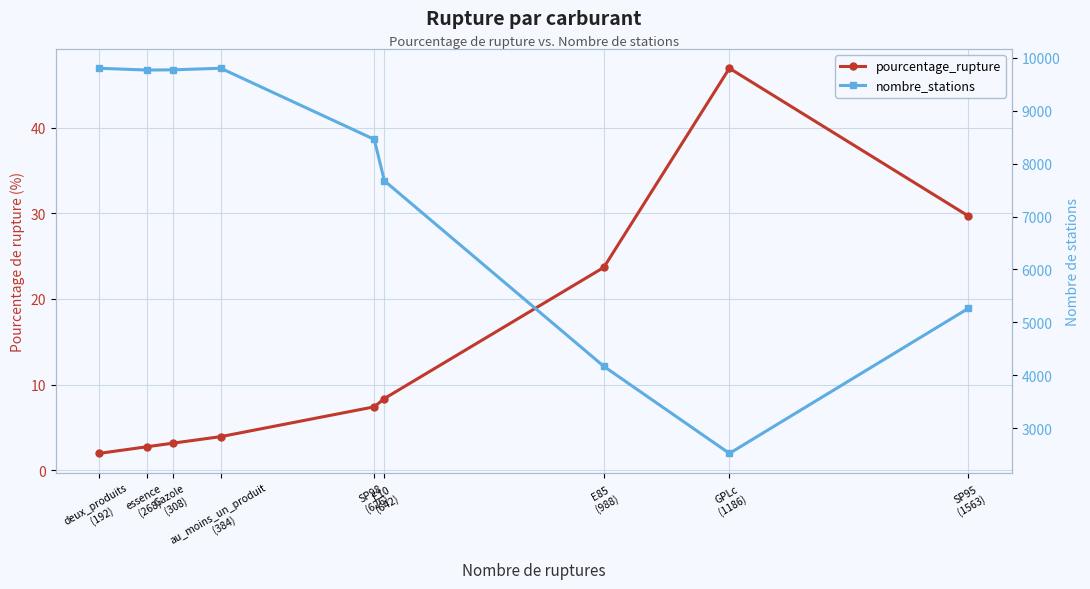

What is the label of the 6th point from the right?

au_moins_un_produit
(384)